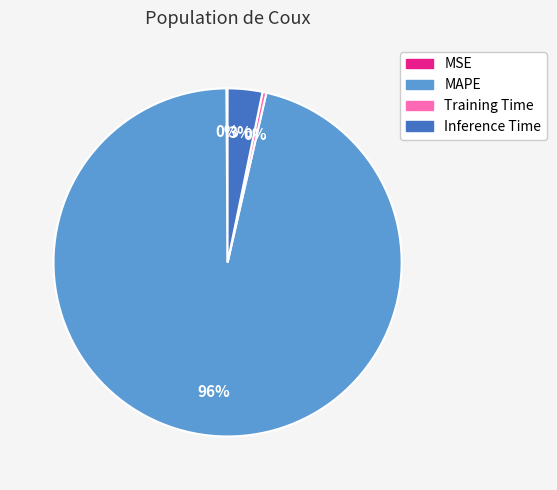

The MAPE slice represents 83% of the pie. True or false?

False